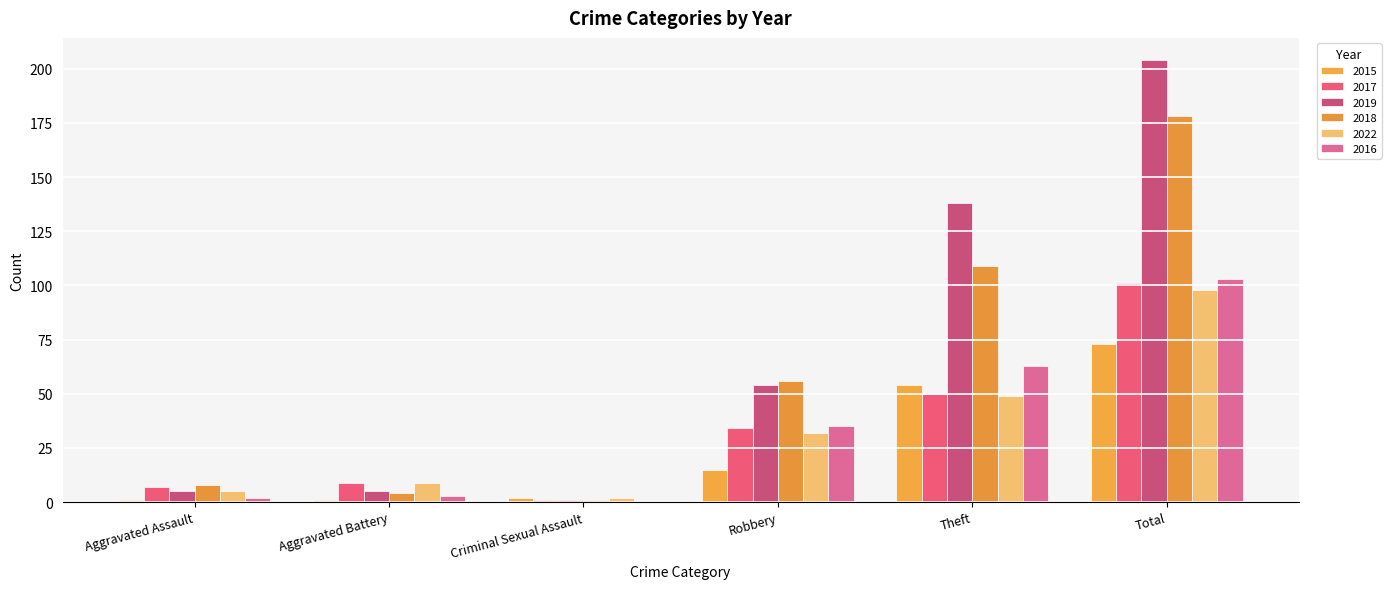

Reading left to right, what are all the values shown in this chart?

2015: Aggravated Assault=1	Aggravated Battery=1	Criminal Sexual Assault=2	Robbery=15	Theft=54	Total=73
2017: Aggravated Assault=7	Aggravated Battery=9	Criminal Sexual Assault=1	Robbery=34	Theft=50	Total=101
2019: Aggravated Assault=5	Aggravated Battery=5	Criminal Sexual Assault=1	Robbery=54	Theft=138	Total=204
2018: Aggravated Assault=8	Aggravated Battery=4	Criminal Sexual Assault=1	Robbery=56	Theft=109	Total=178
2022: Aggravated Assault=5	Aggravated Battery=9	Criminal Sexual Assault=2	Robbery=32	Theft=49	Total=98
2016: Aggravated Assault=2	Aggravated Battery=3	Criminal Sexual Assault=0	Robbery=35	Theft=63	Total=103